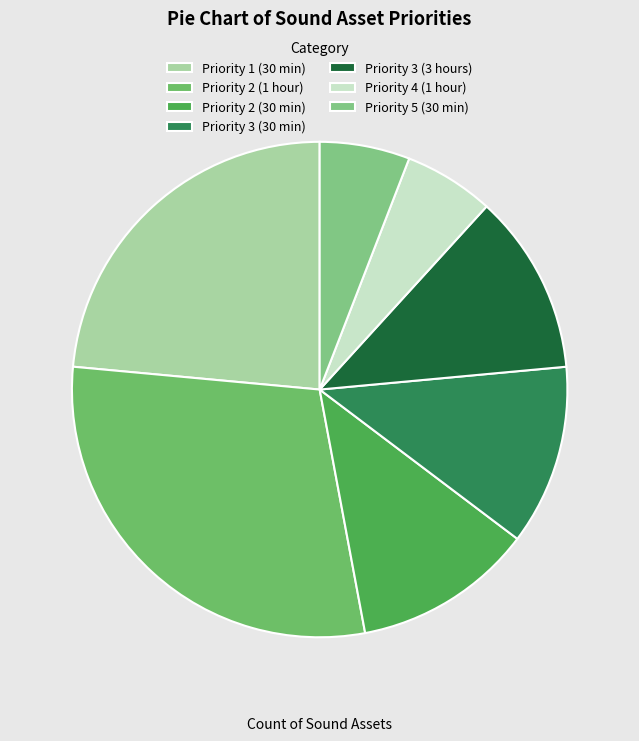

Which slice is the largest?

Priority 2 (1 hour)